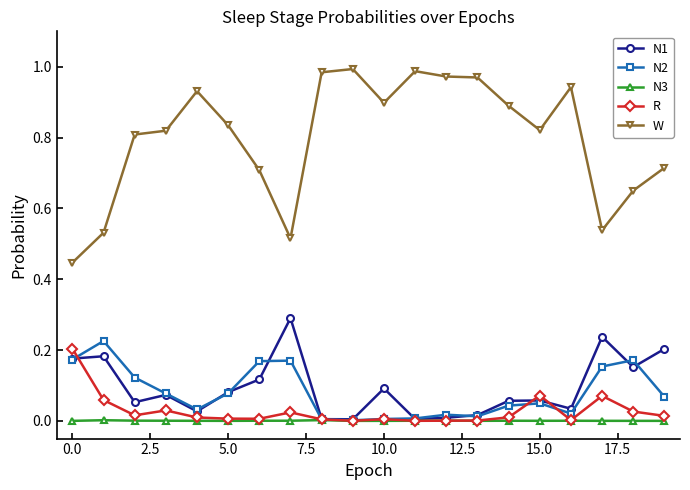

Which series has the largest range (max minus min)?

W